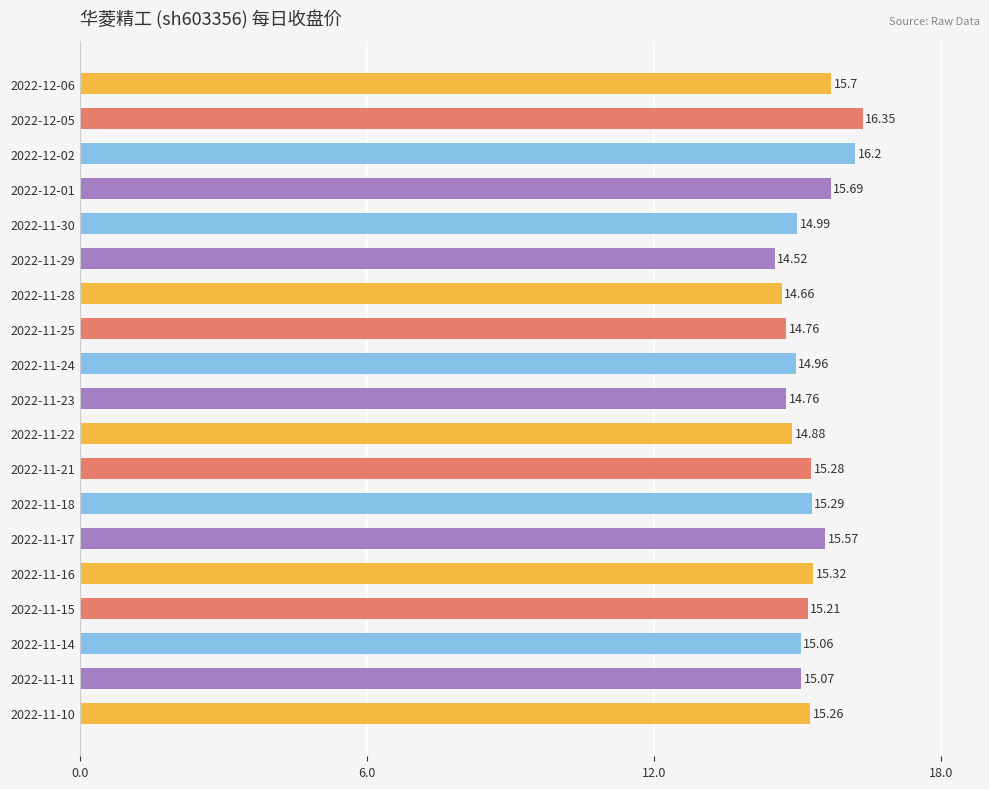

Which label corresponds to the largest value in the chart?

2022-12-05